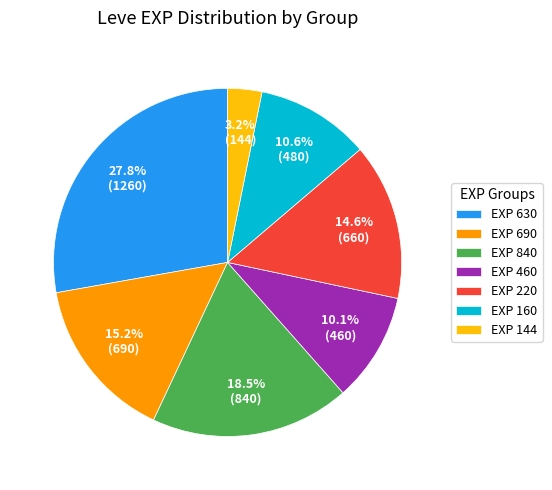

What is the ratio of the value at EXP 220 to the value at EXP 630?

0.5